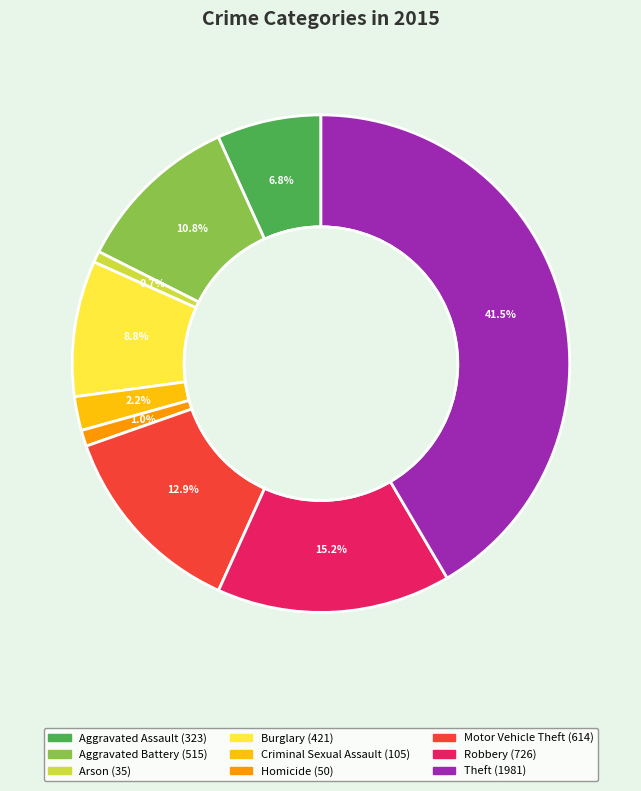

Does any single category account for the majority?

No